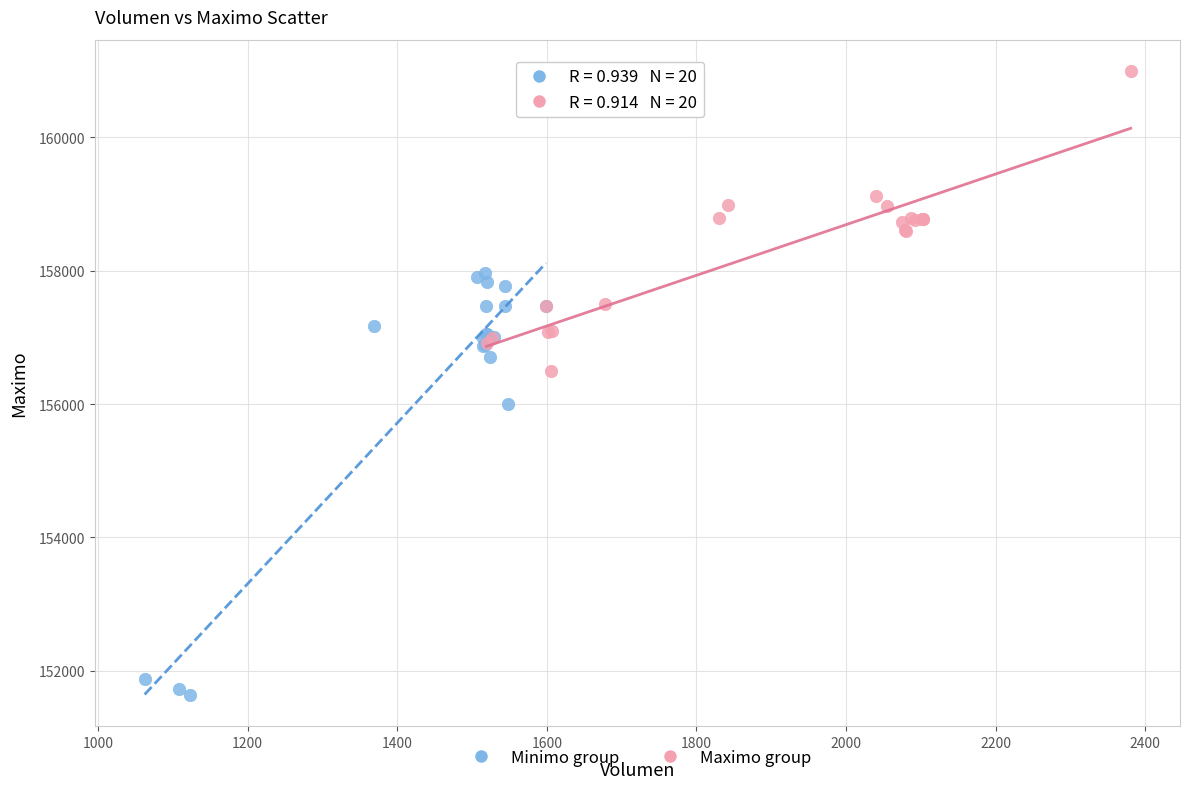

Which series has the largest Y range (max minus min)?

Minimo group